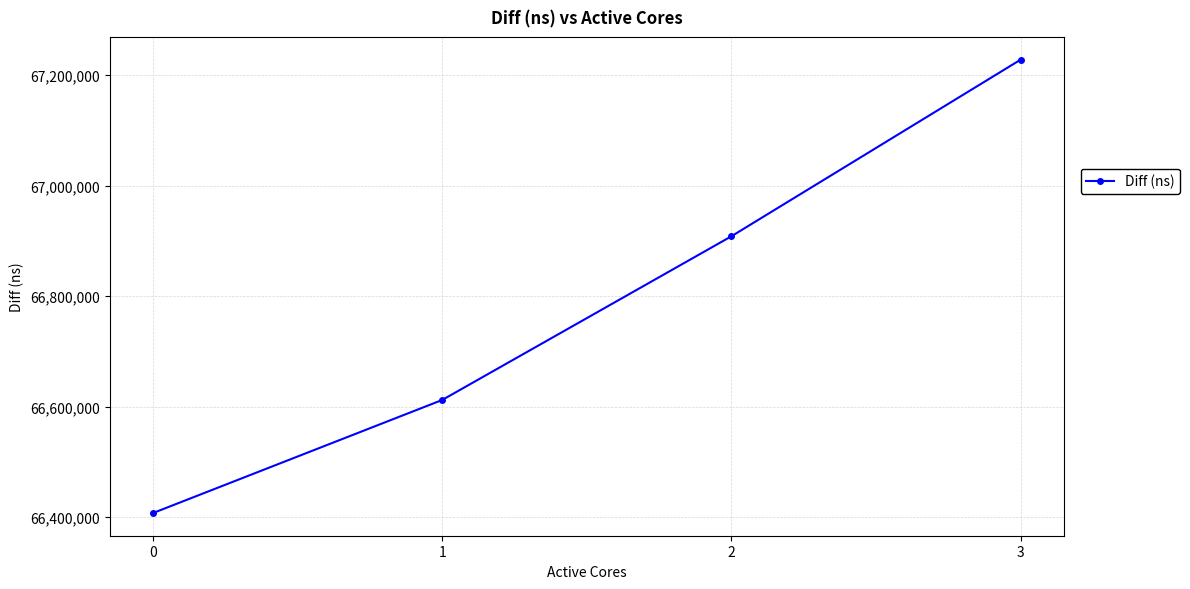

List the labels in order of value, largest first.

3, 2, 1, 0